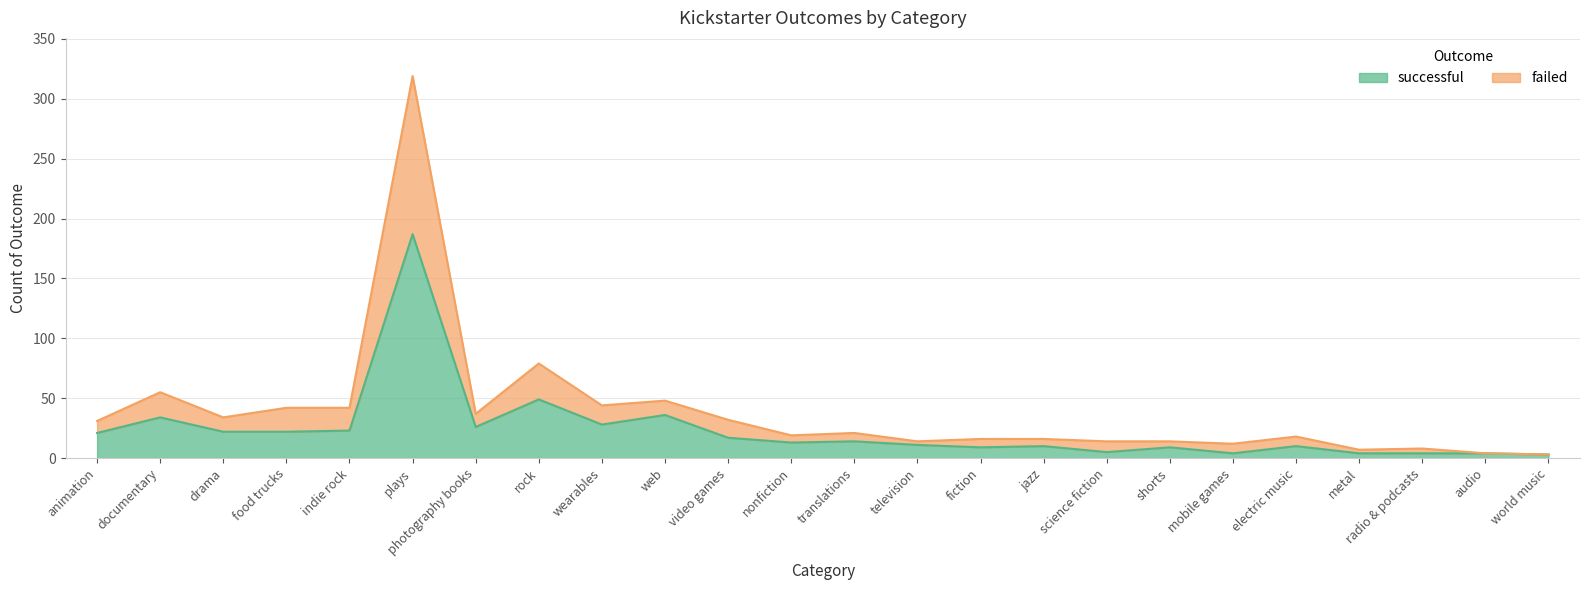

At which label does successful first exceed 14?

animation